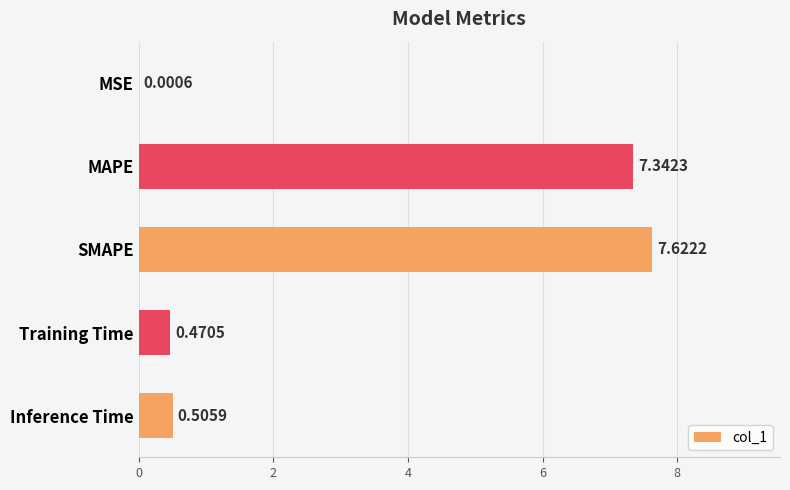

What is the change in value from MAPE to Training Time?

-6.9